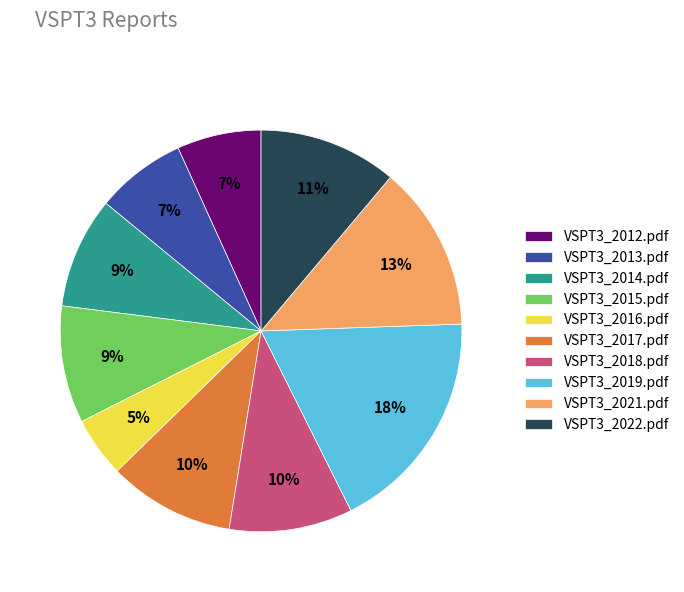

To the nearest percent, what is the difference between the largest and smallest slice percentages?

13%